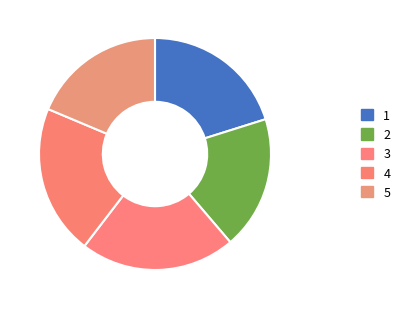

Count the number of slices in the pie.

5